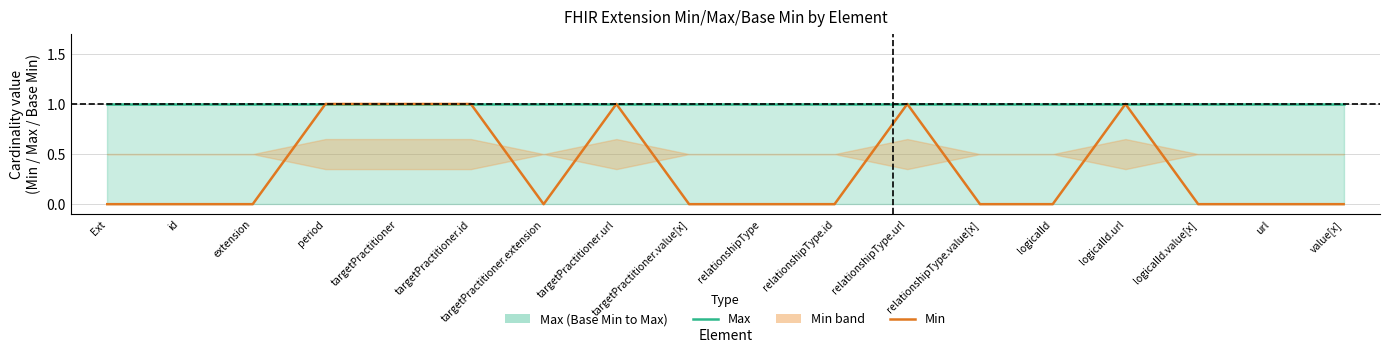

Which series has the widest spread of values?

Min